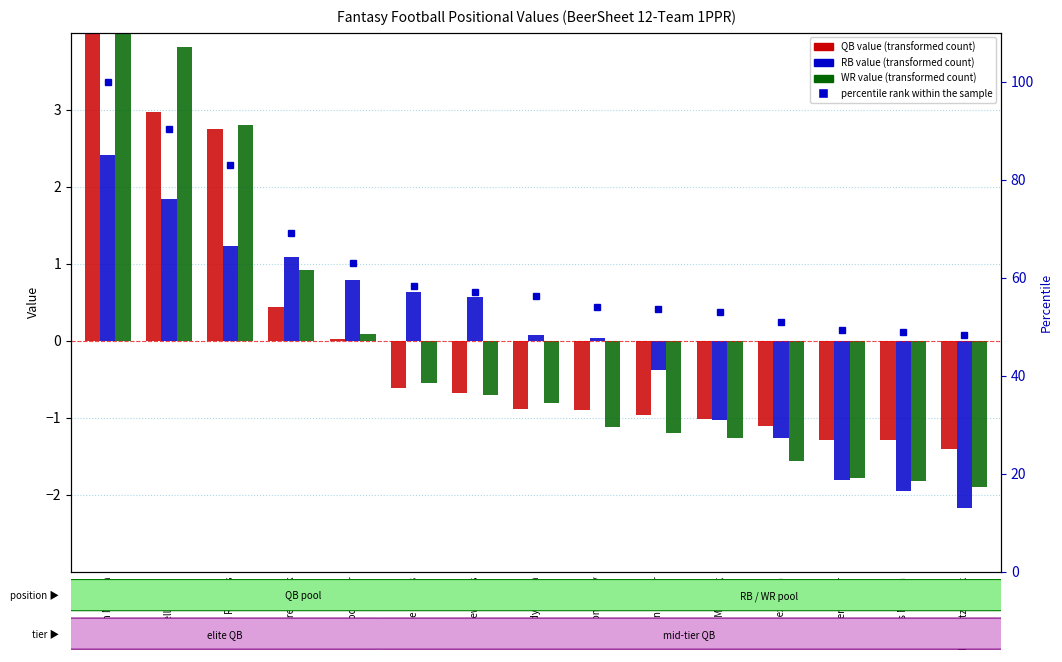

What is the maximum value shown in the chart?

100.0